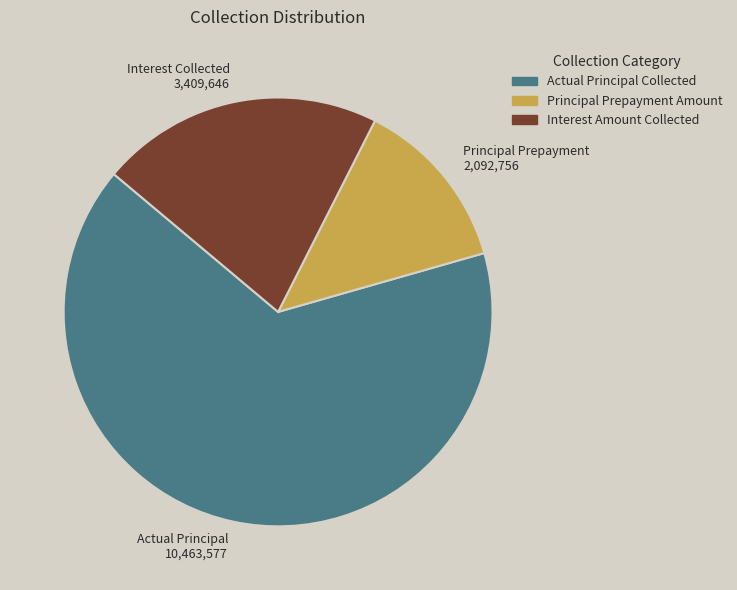

How many slices are in this pie chart?

3